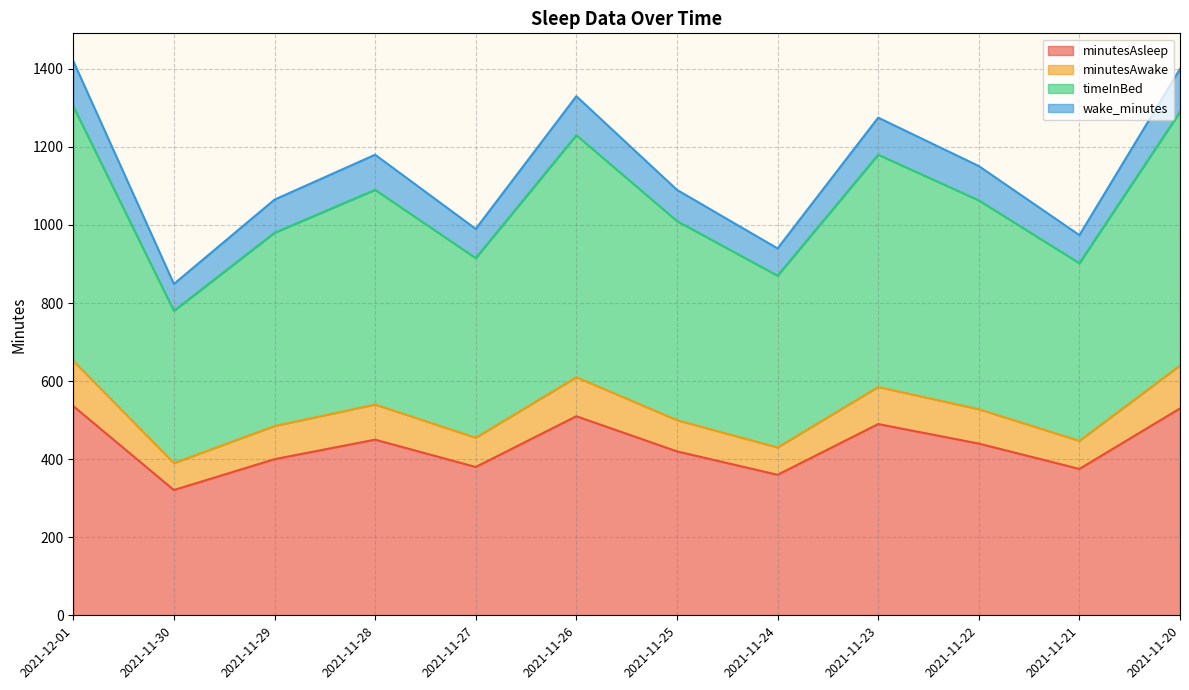

What position from the left is 2021-11-27?

5